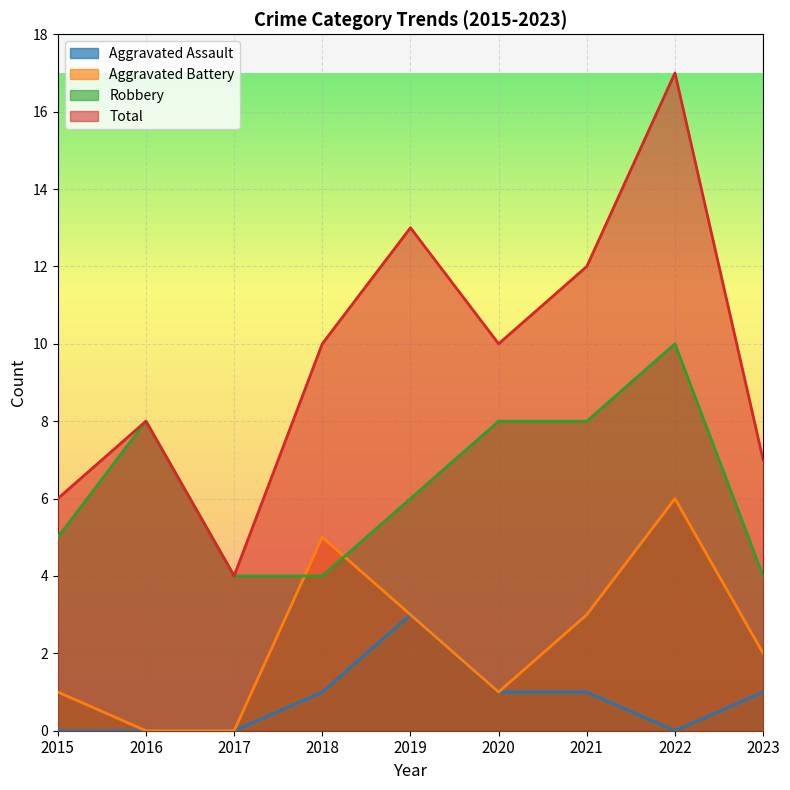

Reading left to right, transcribe all the data shown in this chart.

Aggravated Assault: 0	0	0	1	3	1	1	0	1
Aggravated Battery: 1	0	0	5	3	1	3	6	2
Robbery: 5	8	4	4	6	8	8	10	4
Total: 6	8	4	10	13	10	12	17	7